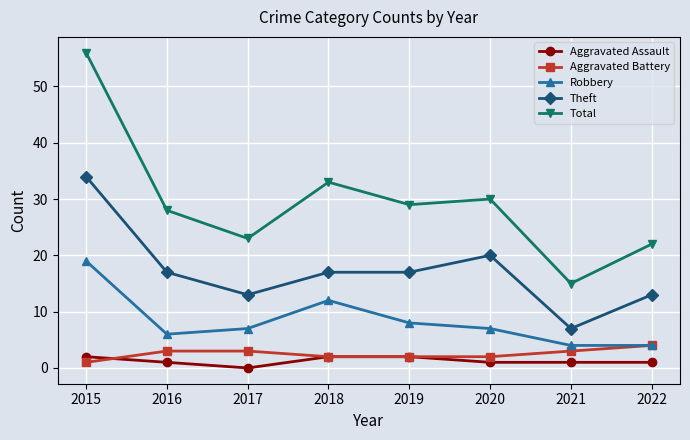

What is the maximum value shown in the chart?

56